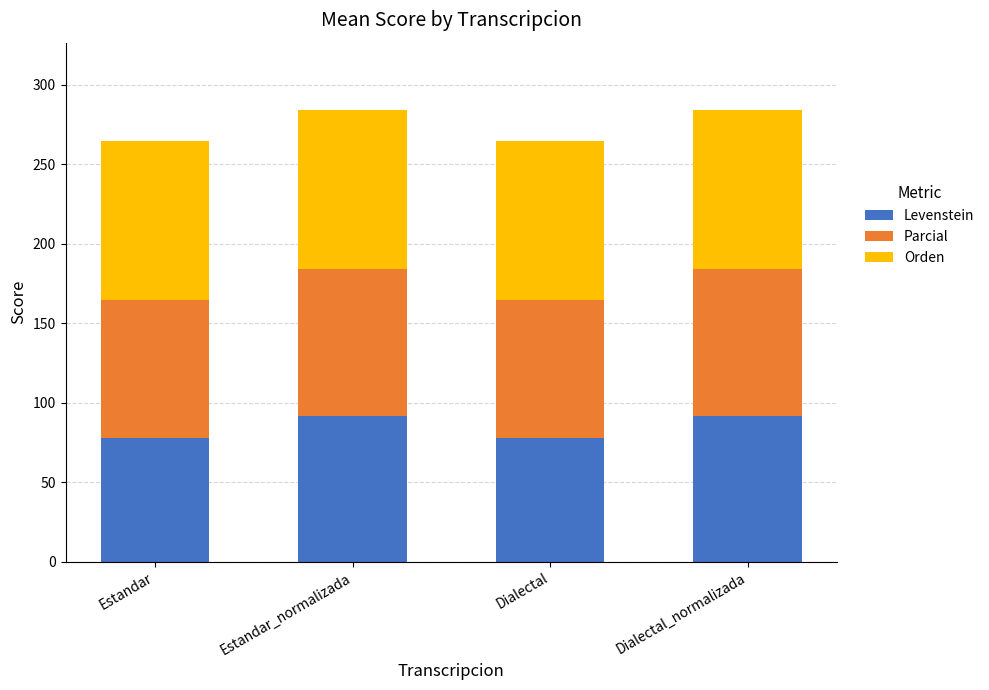

Count the number of data series in this chart.

3